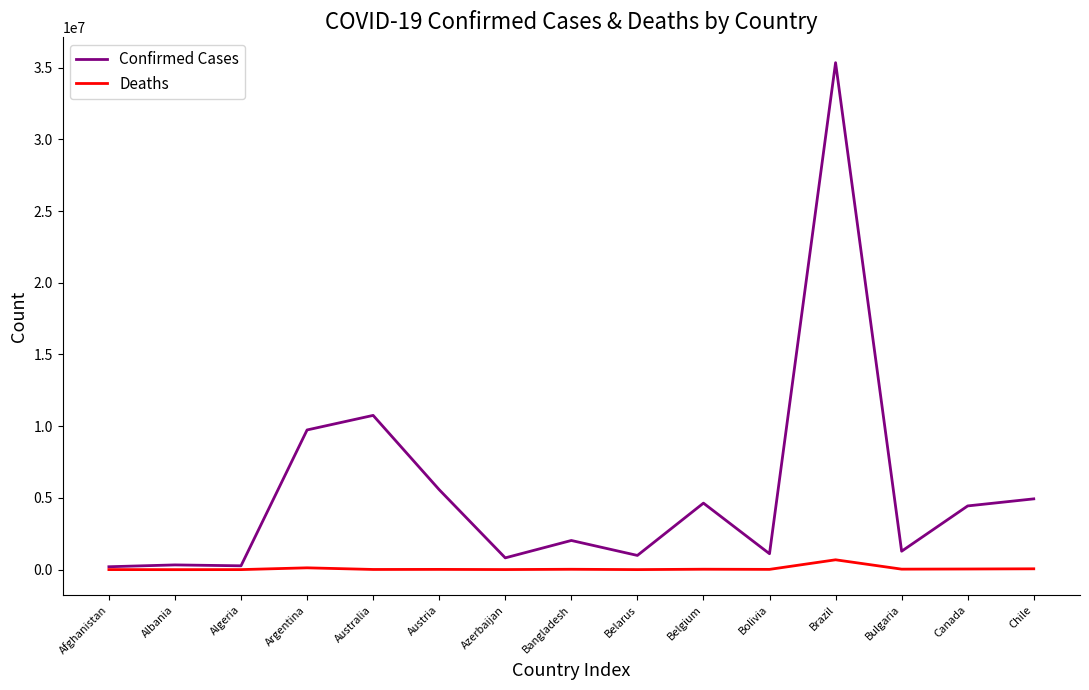

What is the total value across all series at Belgium?

4672472